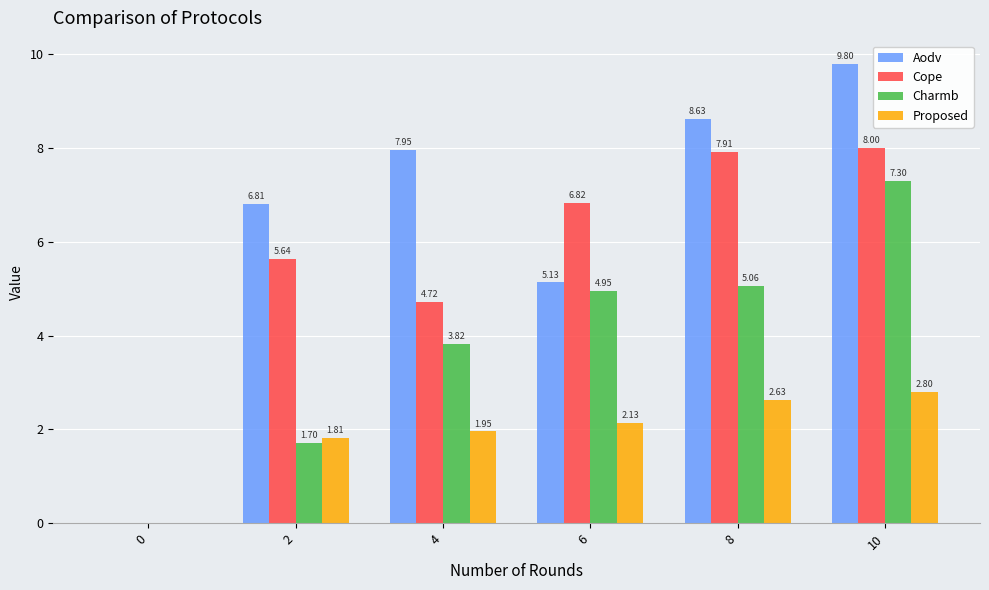

How many groups of bars are there?

6